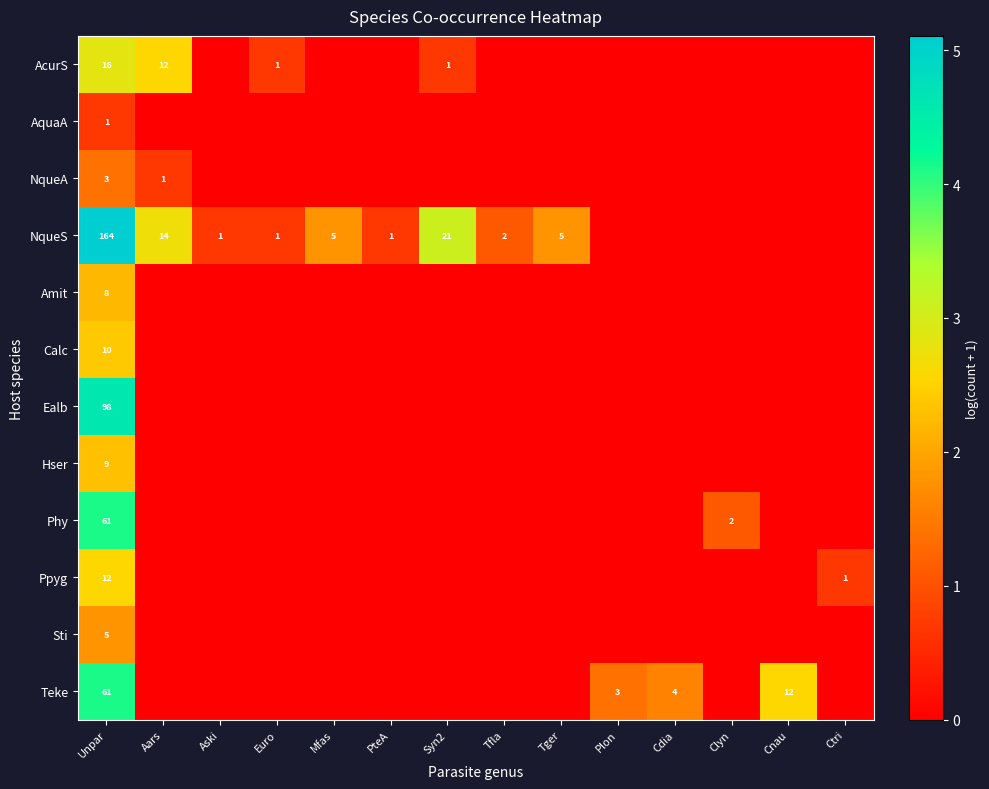

Which category has the lowest value in the Hser series?

Aars